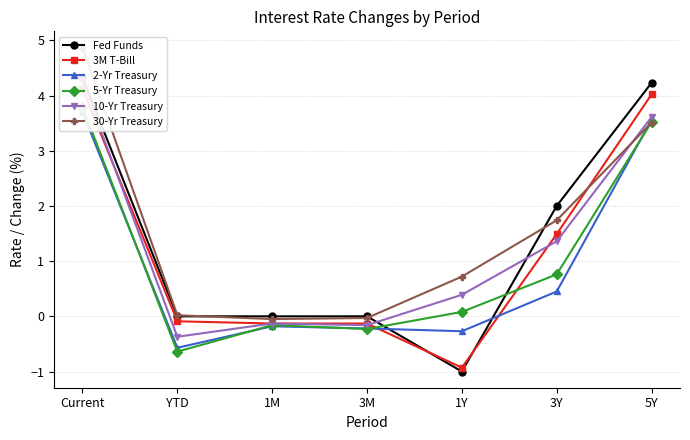

Reading left to right, list all the values displayed in this chart.

Fed Funds: Current=4.3	YTD=0.0	1M=0.0	3M=0.0	1Y=-1.0	3Y=2.0	5Y=4.2
3M T-Bill: Current=4.1	YTD=-0.1	1M=-0.1	3M=-0.1	1Y=-0.9	3Y=1.5	5Y=4.0
2-Yr Treasury: Current=3.7	YTD=-0.6	1M=-0.2	3M=-0.2	1Y=-0.3	3Y=0.5	5Y=3.6
5-Yr Treasury: Current=3.8	YTD=-0.6	1M=-0.2	3M=-0.2	1Y=0.1	3Y=0.8	5Y=3.5
10-Yr Treasury: Current=4.3	YTD=-0.4	1M=-0.1	3M=-0.2	1Y=0.4	3Y=1.4	5Y=3.6
30-Yr Treasury: Current=4.9	YTD=0.0	1M=-0.1	3M=-0.0	1Y=0.7	3Y=1.7	5Y=3.5